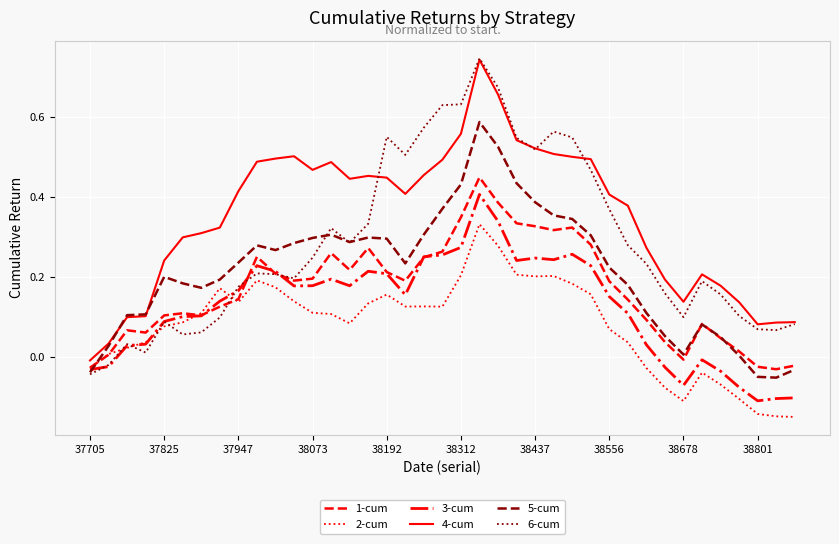

List the series in order of their overall mean, lowest first.

2-cum, 3-cum, 1-cum, 5-cum, 6-cum, 4-cum